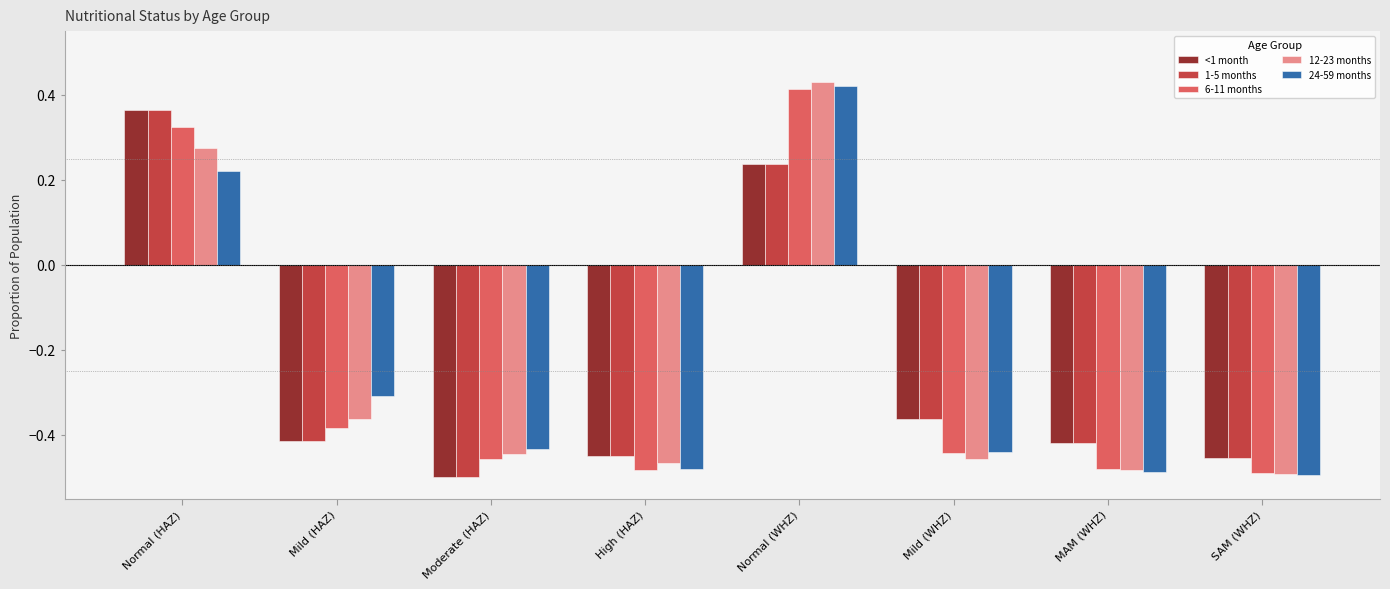

Is it true that 1-5 months equals 0.1 at Normal (WHZ)?

False